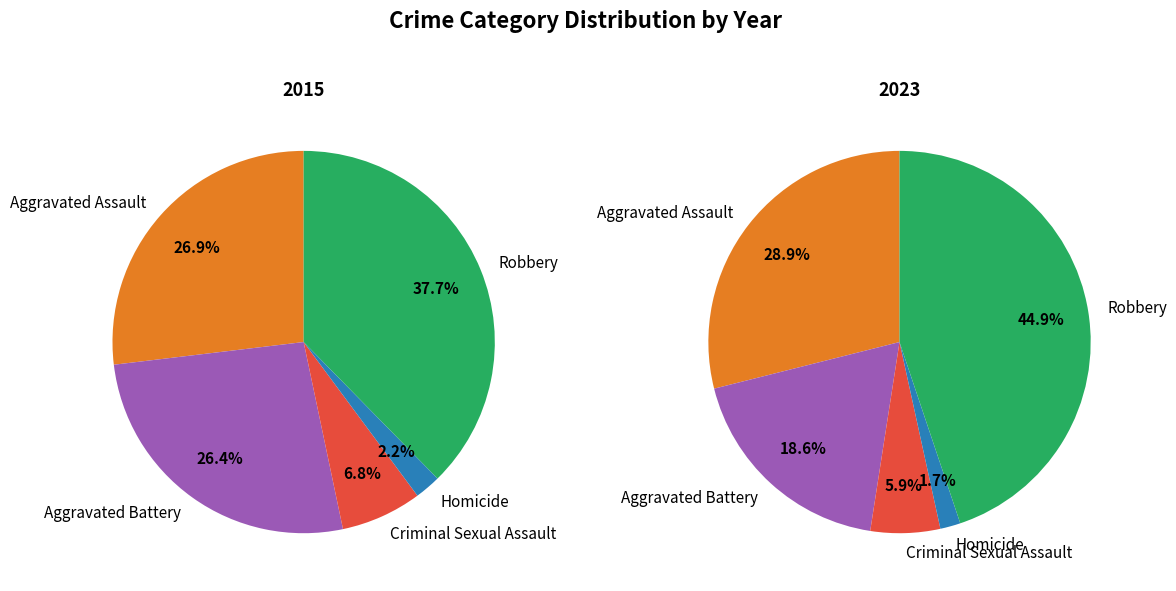

Does Homicide represent more than half of the total?

No